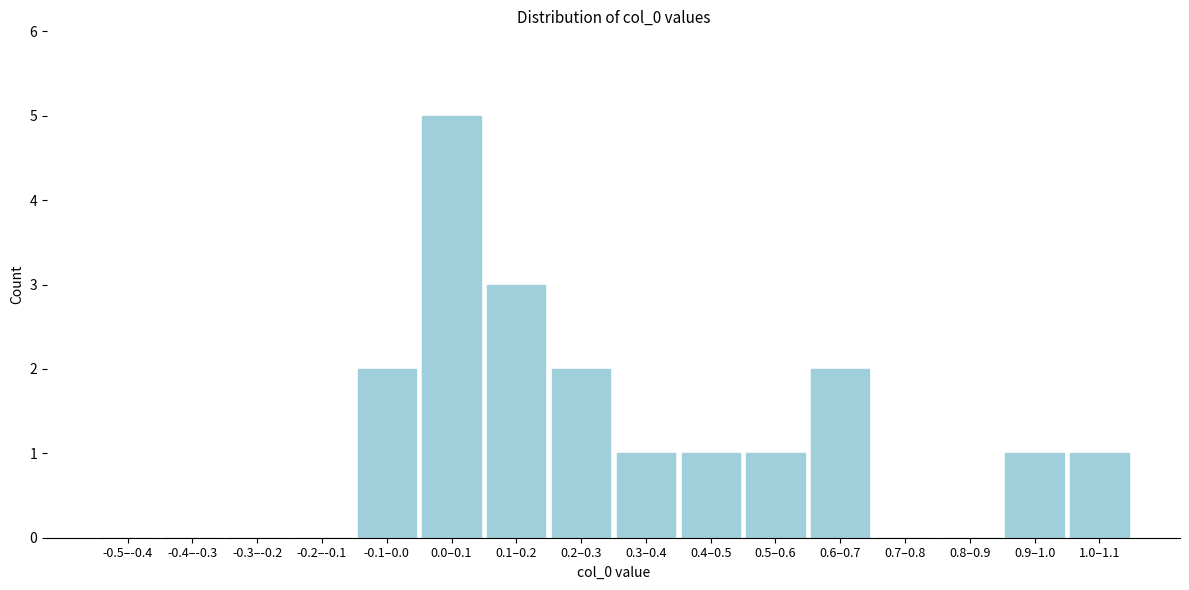

Reading right to left, list all the values displayed in this chart.

1.0–1.1=1	0.9–1.0=1	0.8–0.9=0	0.7–0.8=0	0.6–0.7=2	0.5–0.6=1	0.4–0.5=1	0.3–0.4=1	0.2–0.3=2	0.1–0.2=3	0.0–0.1=5	-0.1–0.0=2	-0.2–-0.1=0	-0.3–-0.2=0	-0.4–-0.3=0	-0.5–-0.4=0